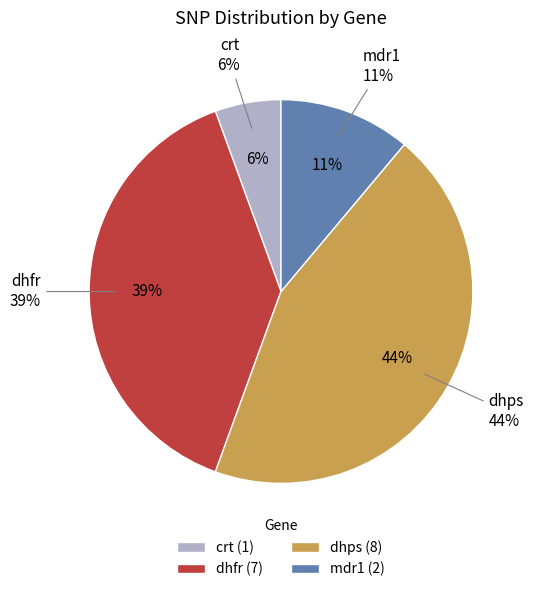

To the nearest percent, what is the difference between the crt and mdr1 slice percentages?

6%